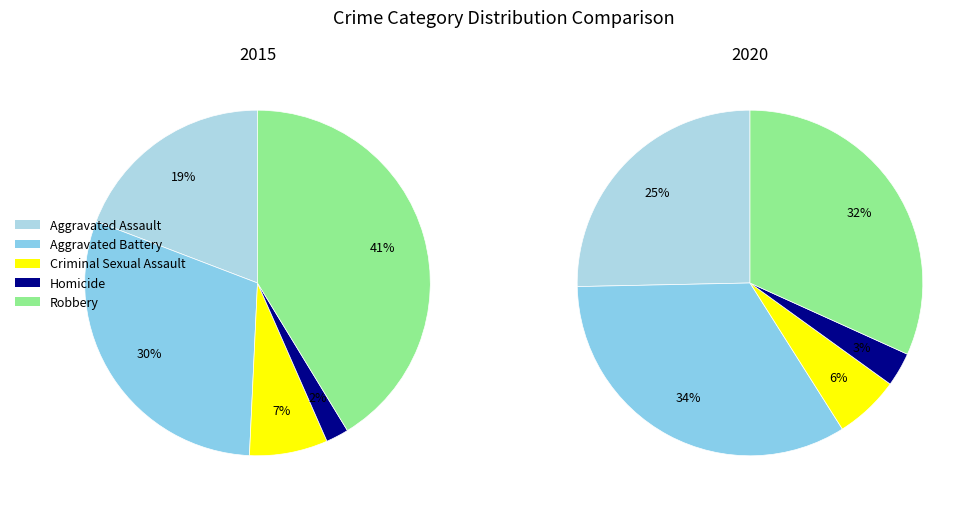

Is there a majority slice in this chart?

No